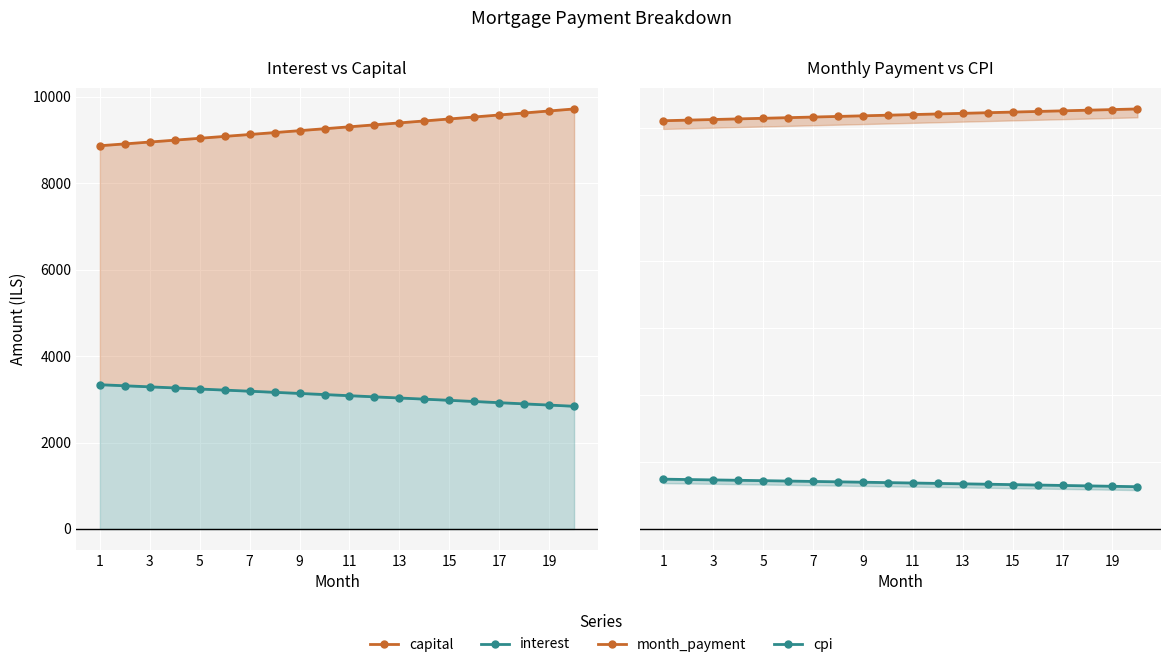

Is the value of cpi at 7 greater than the value of month_payment at 15?

No